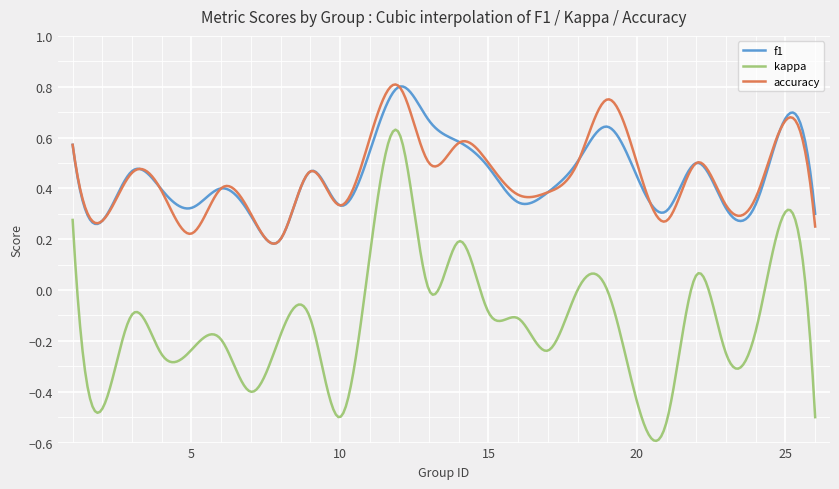

True or false: accuracy and kappa intersect in this chart.

False